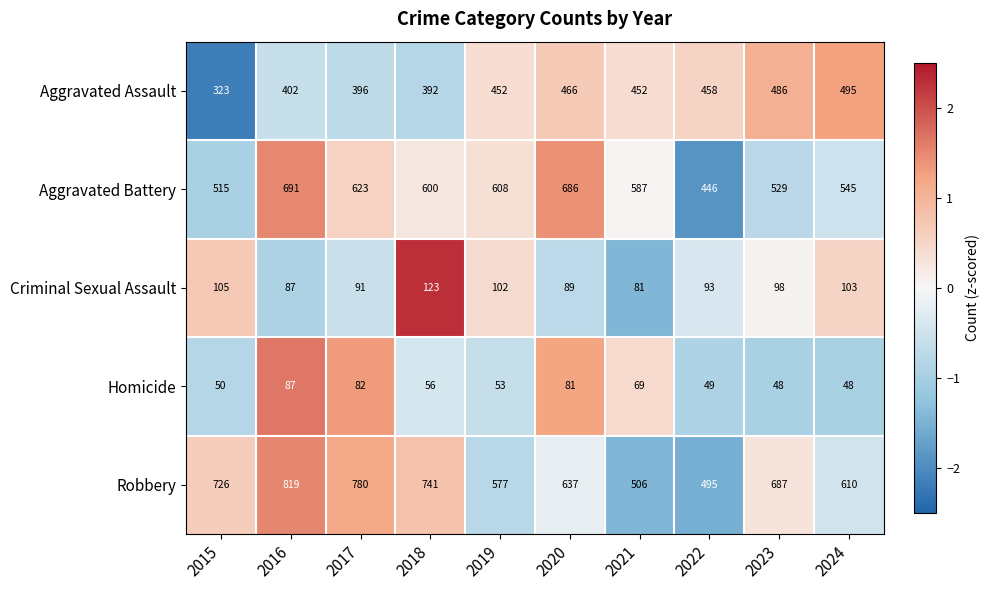

What is the minimum value shown in the chart?

48